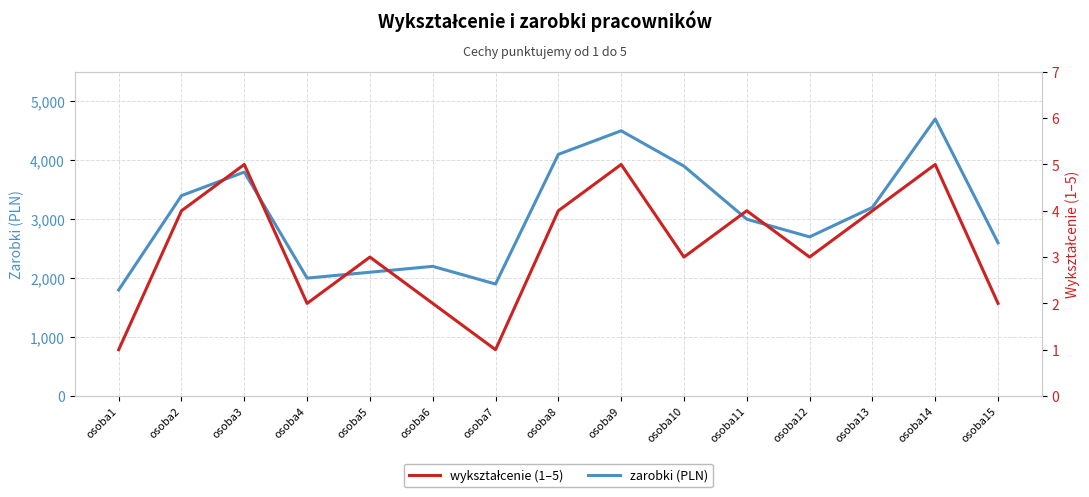

How many lines are shown in the chart?

2